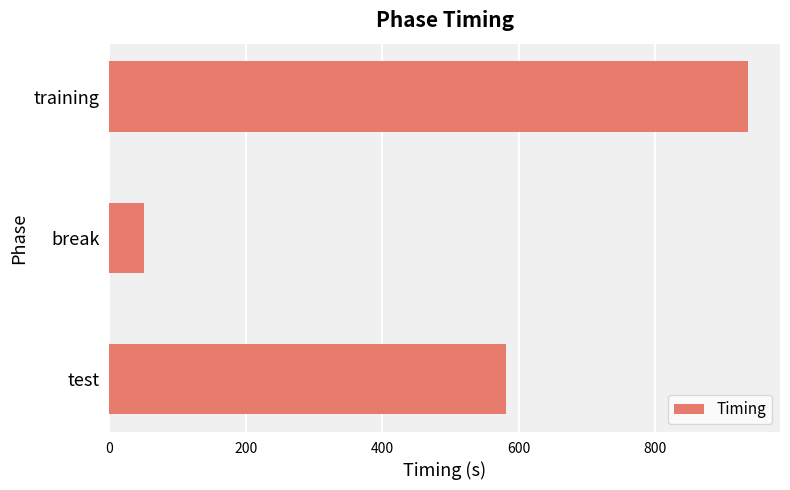

What is the sum of all values?

1569.0